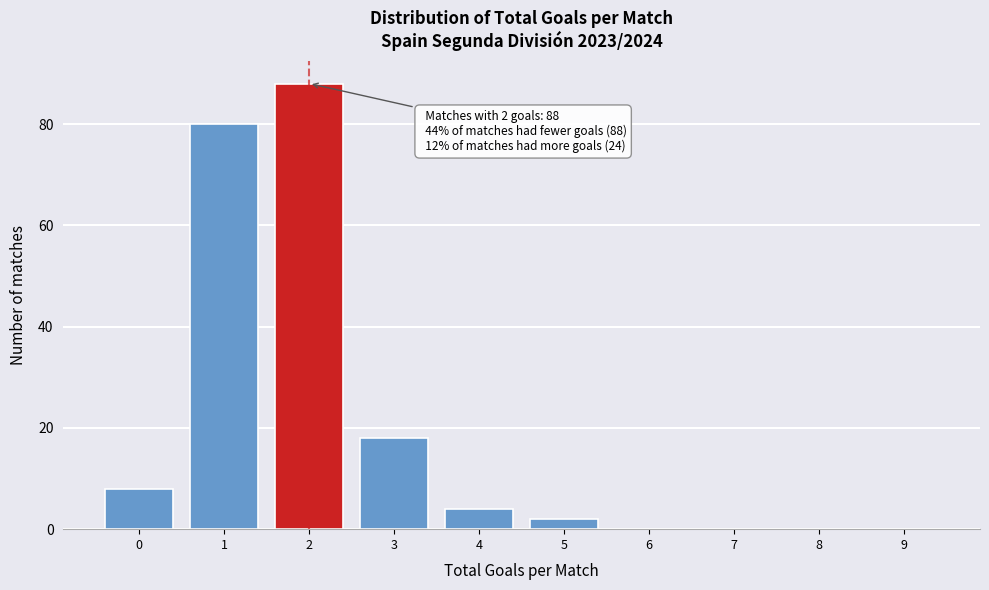

Reading left to right, extract all data points from this chart.

0=8	1=80	2=88	3=18	4=4	5=2	6=0	7=0	8=0	9=0